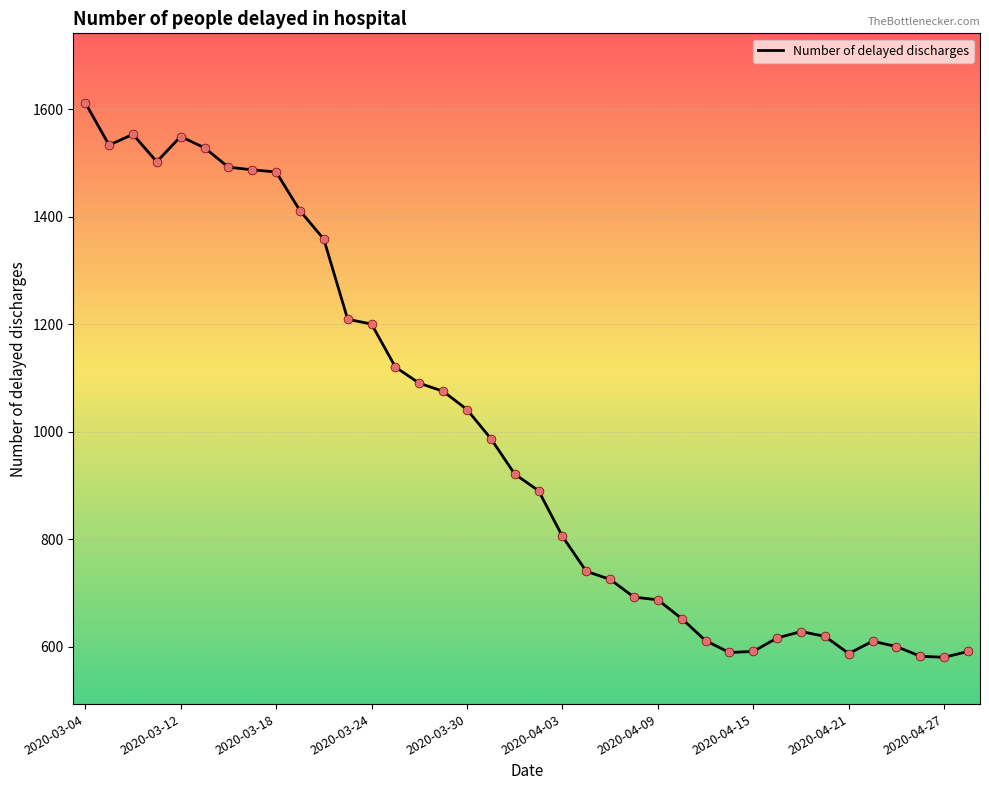

What is the maximum value shown in the chart?

1612